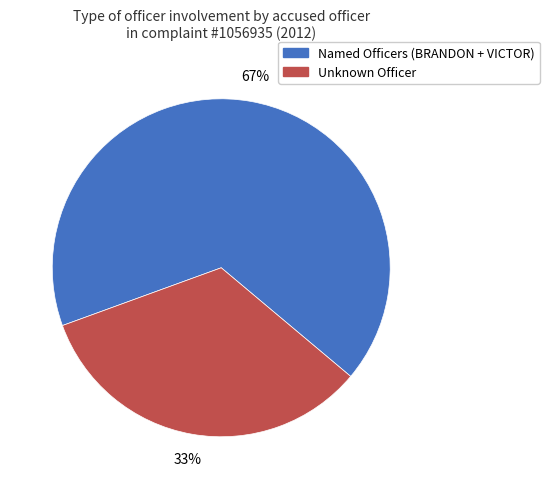

Does any single category account for the majority?

Yes